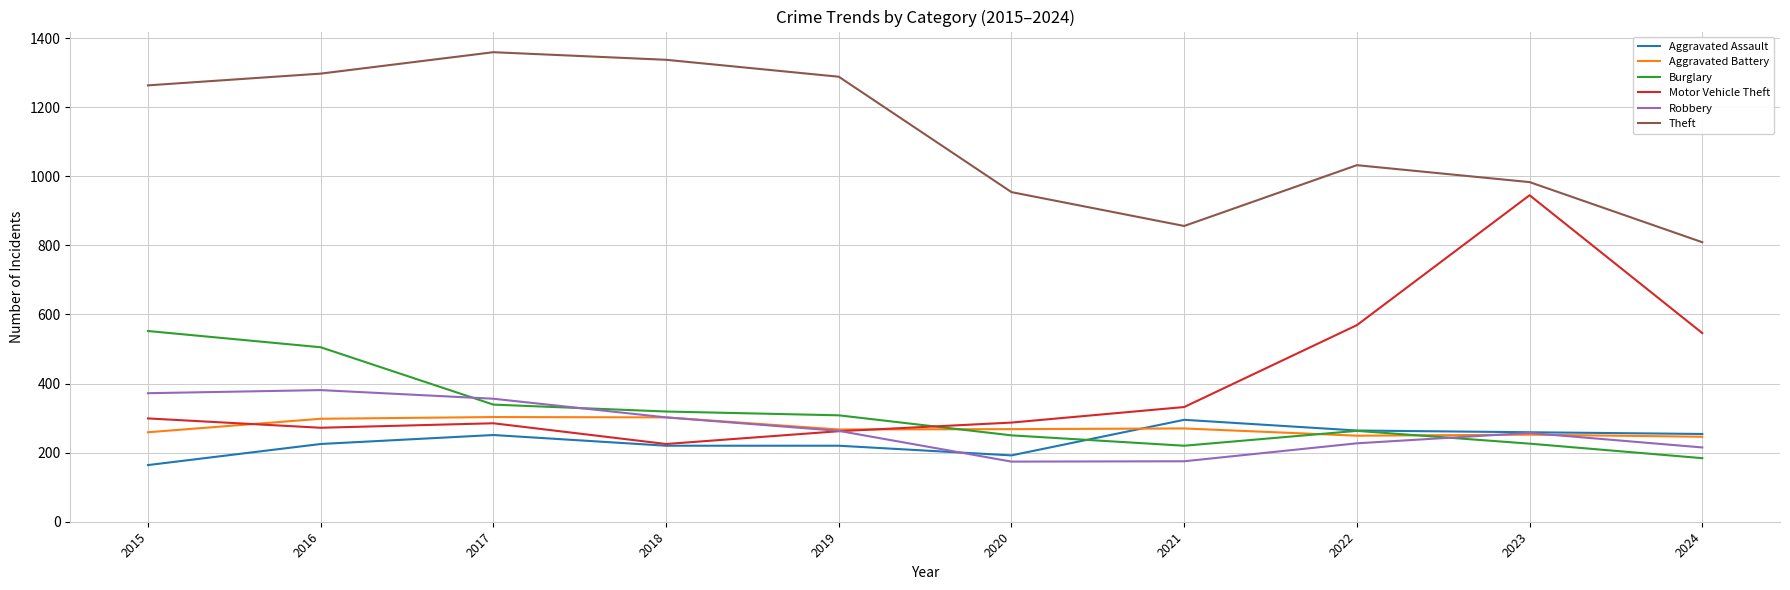

What is the spread (max minus min) of values at 2019?

1068